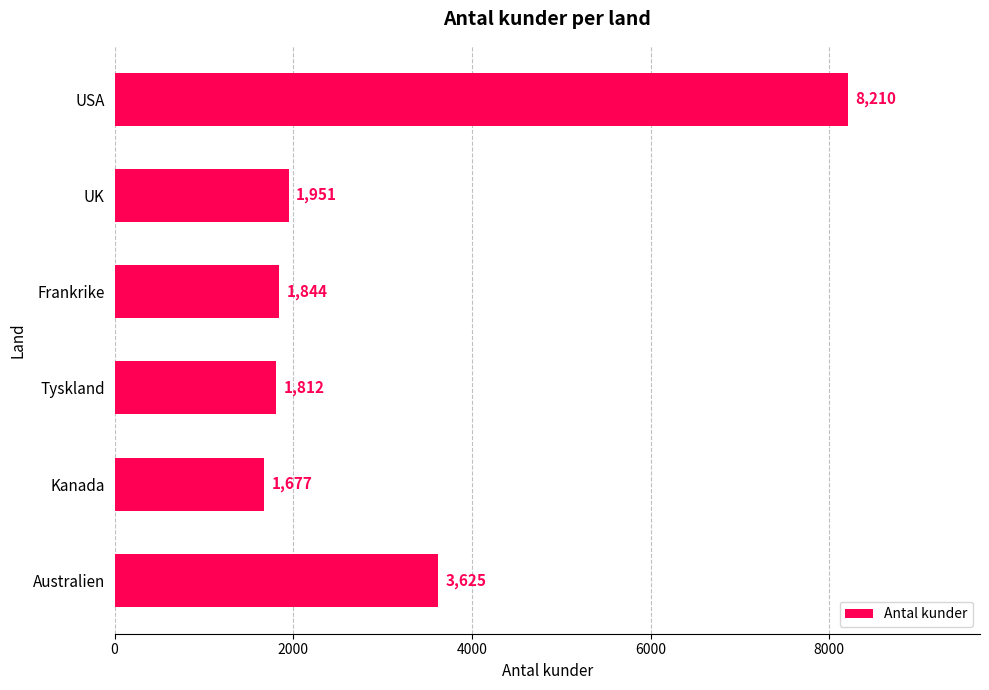

How many series are shown in this chart?

1